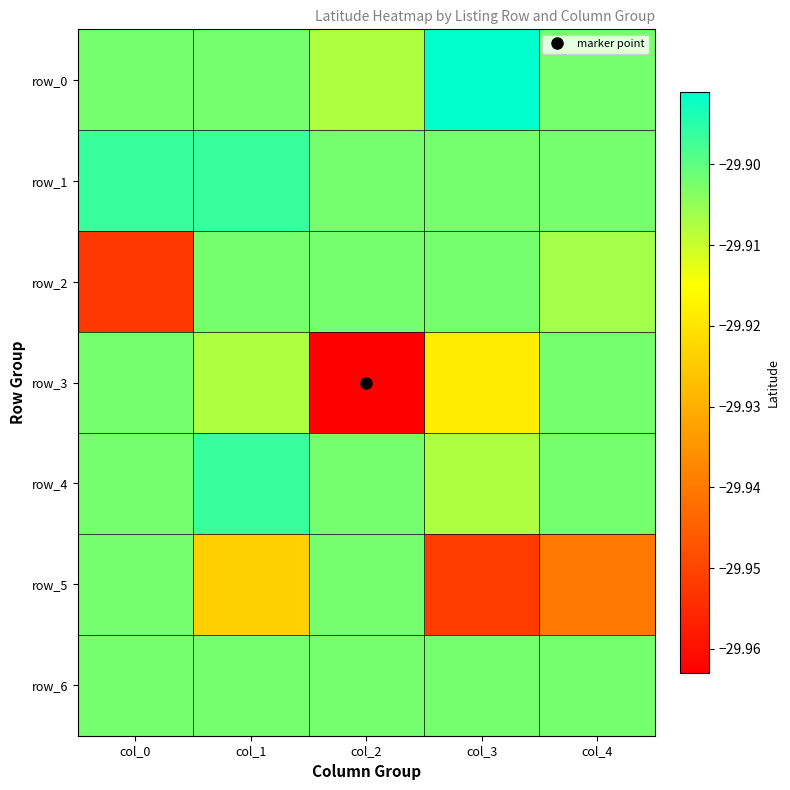

At which category is the sum across all series the highest?

col_1